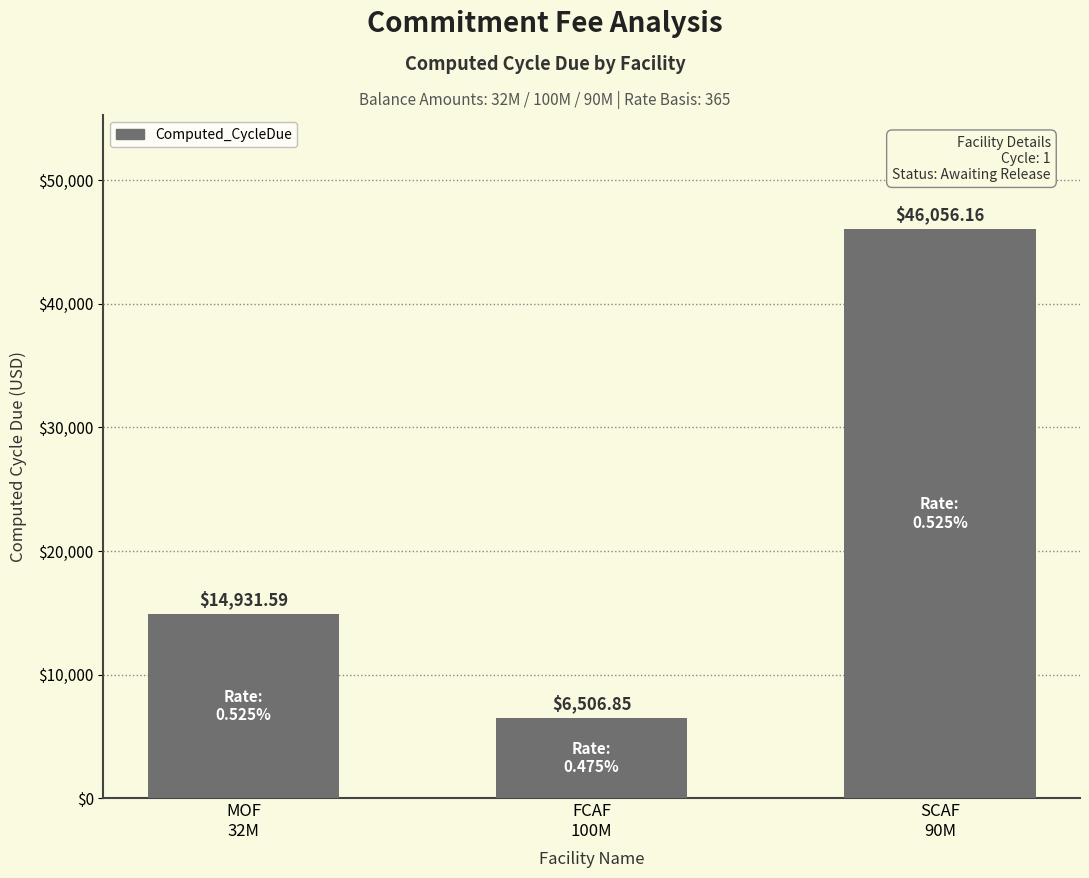

Which category has the lowest value across all series?

FCAF
100M